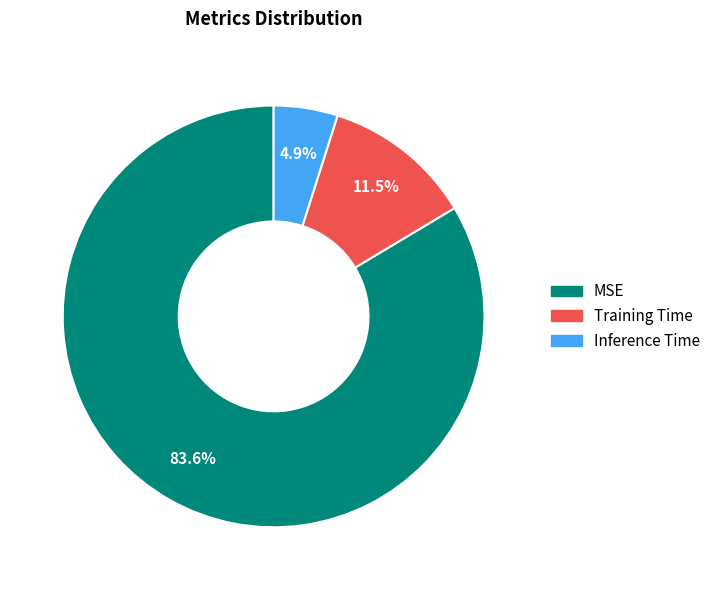

Which category accounts for the majority?

MSE